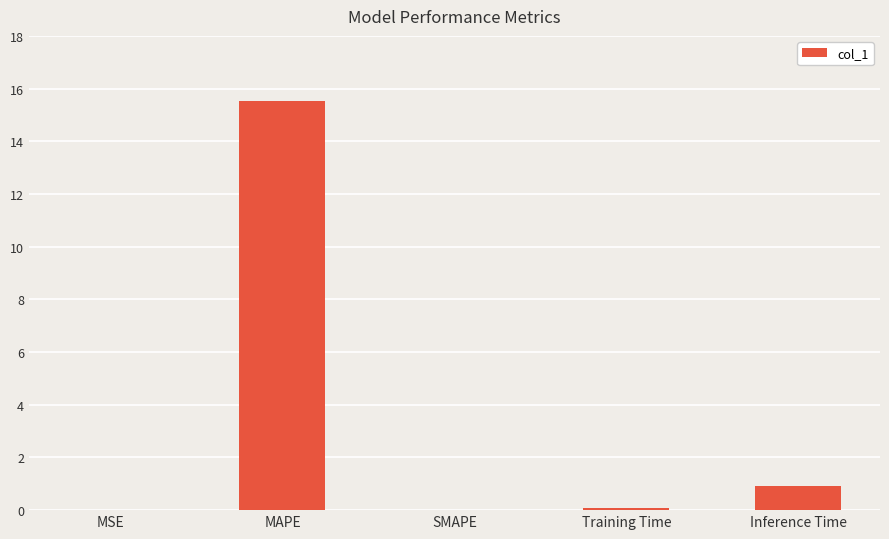

Which has a higher value, MAPE or MSE?

MAPE